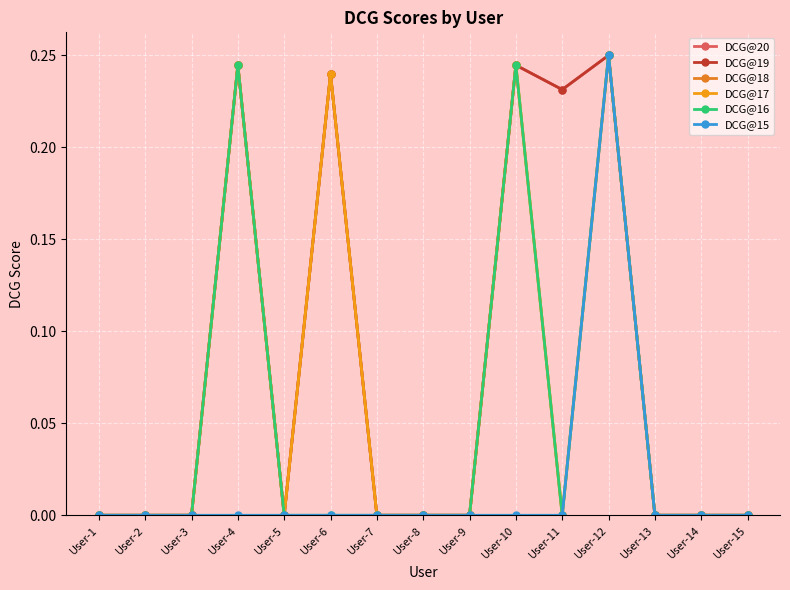

Is this an area chart (filled region under the line)?

No